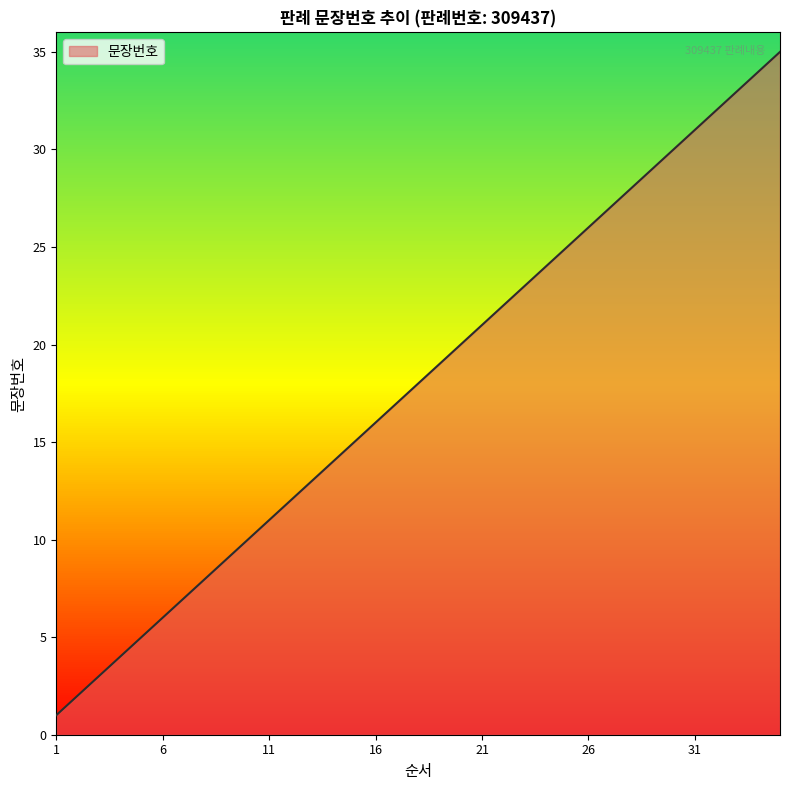

What is the difference between the maximum and minimum values?

34